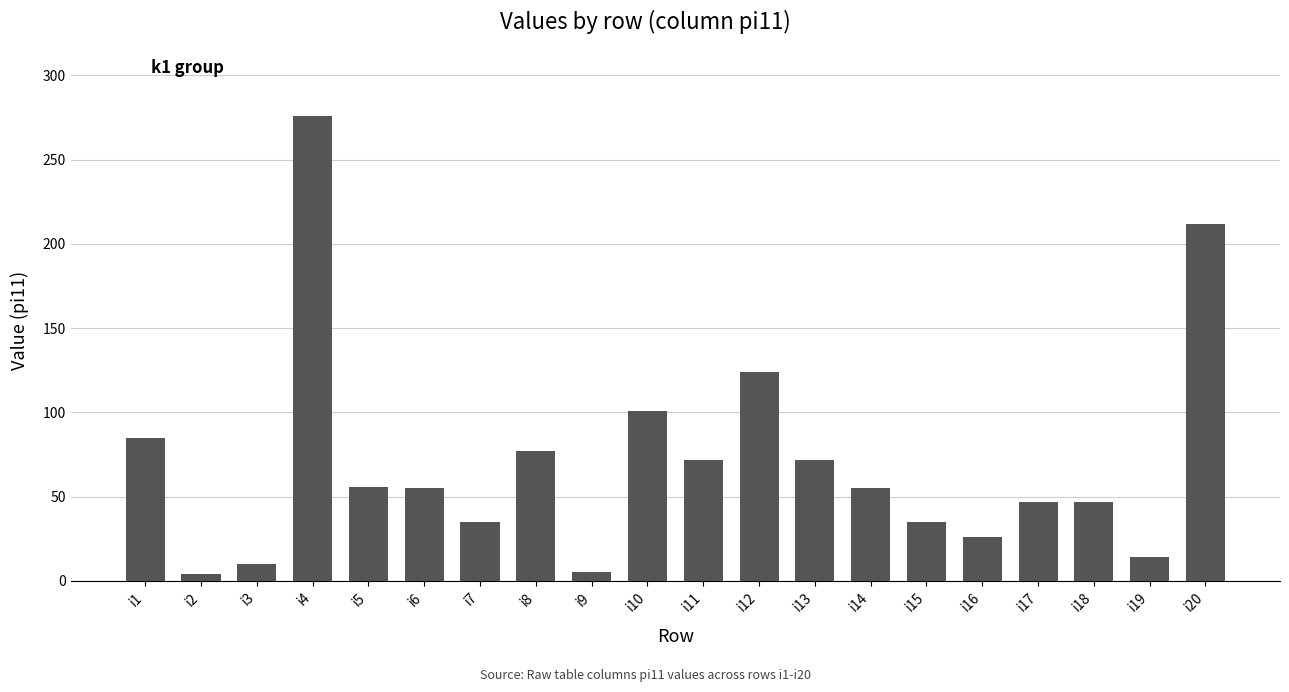

What is the maximum value shown in the chart?

276